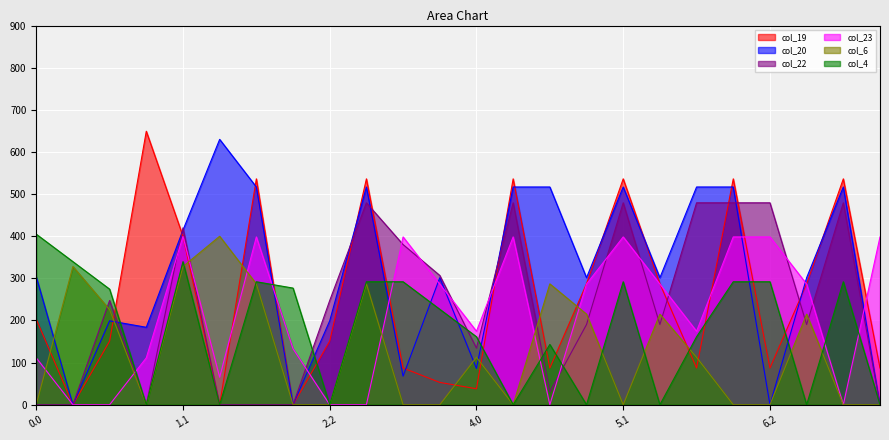

What is the average value of the col_22 series?

237.2